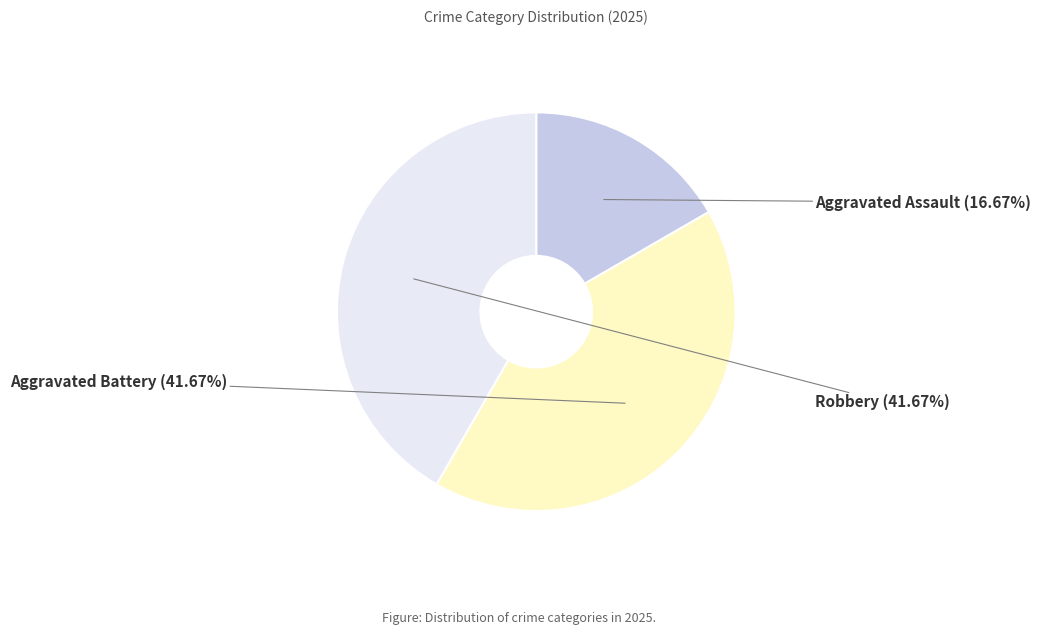

To the nearest percent, what percentage of the pie is Aggravated Assault?

17%